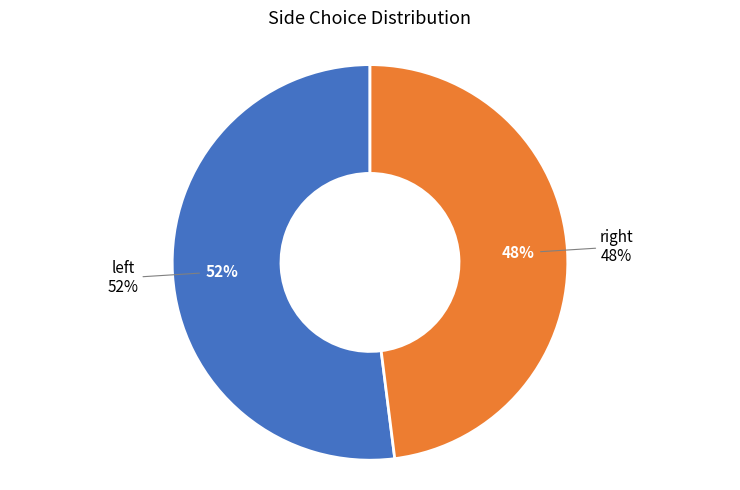

How many segments does this pie chart have?

2